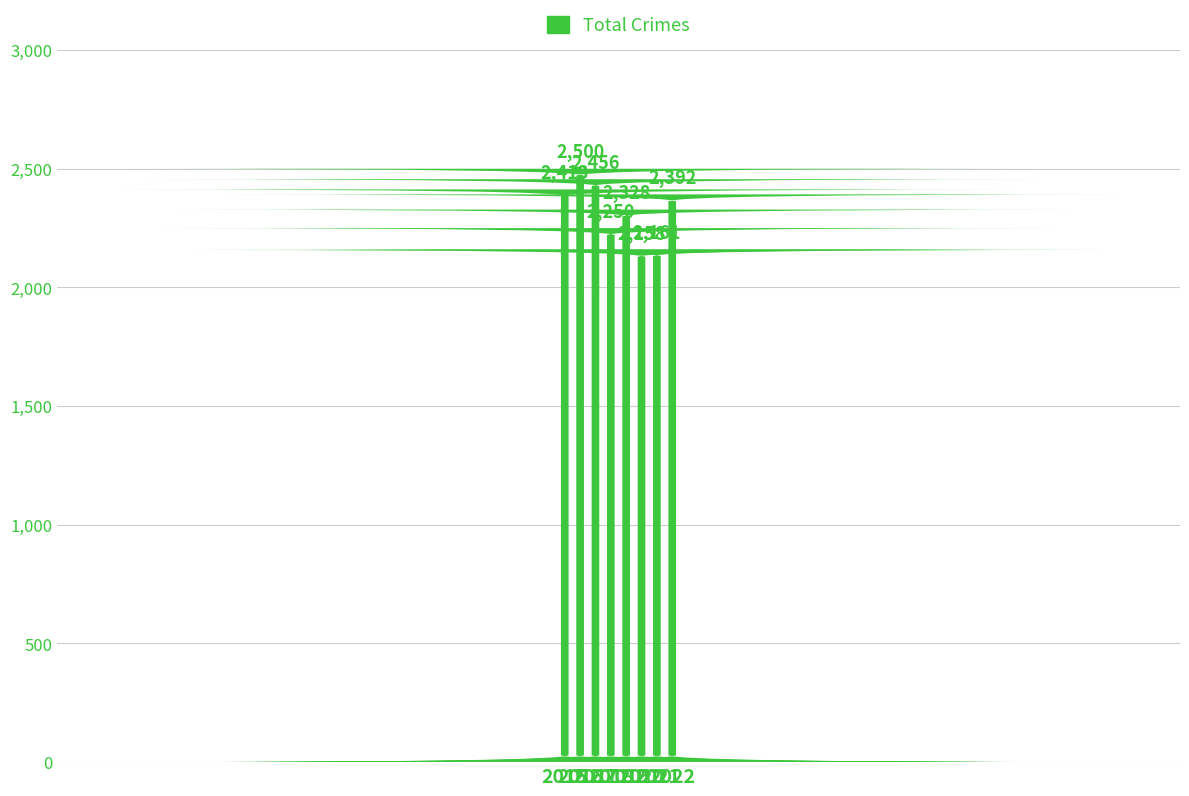

What is the ratio of the value at 2021 to the value at 2020?

1.0